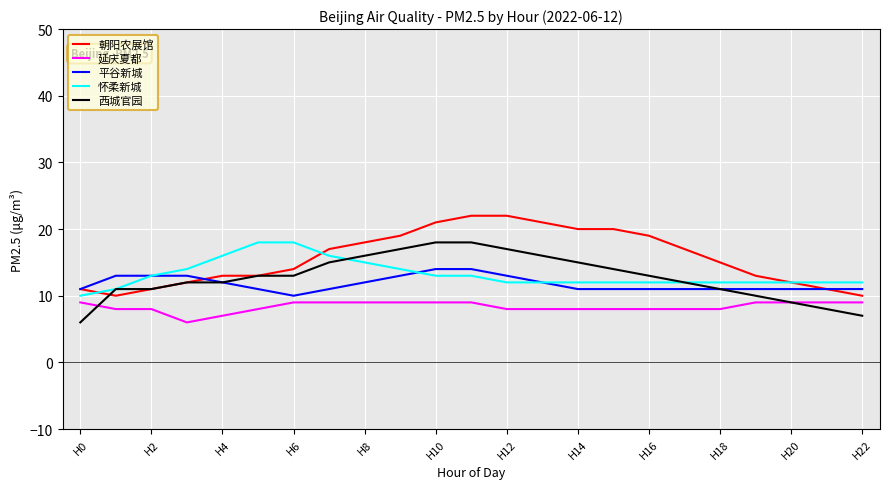

Count the 平谷新城 values in the range 11 to 13.

20